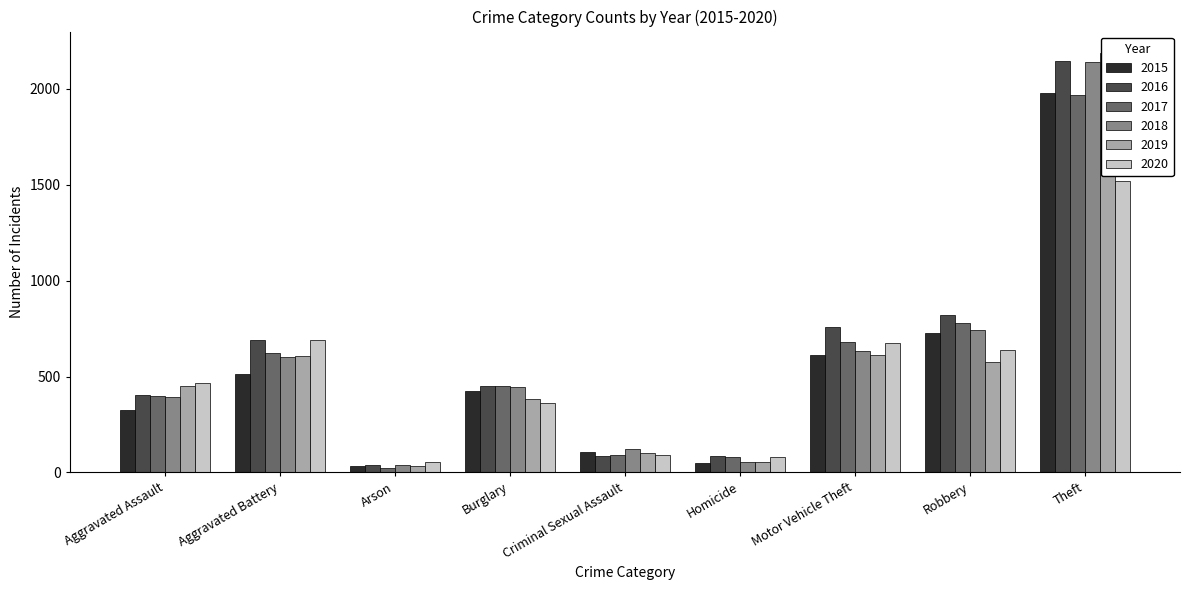

At how many categories does at least one series exceed 1446?

1